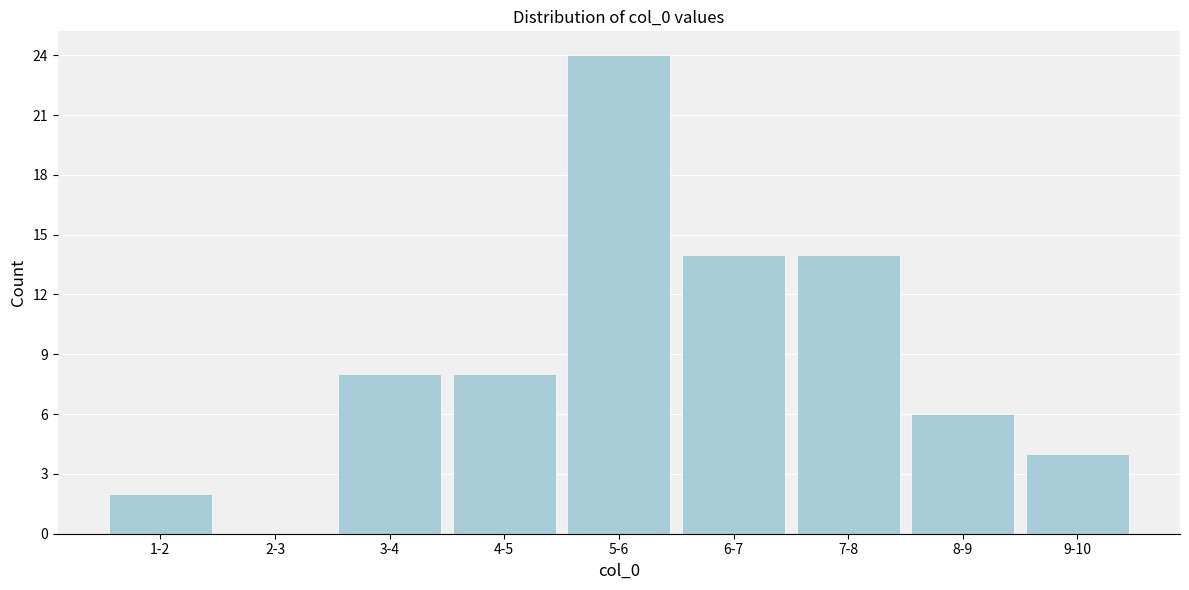

Reading left to right, extract all data points from this chart.

1-2=2	2-3=0	3-4=8	4-5=8	5-6=24	6-7=14	7-8=14	8-9=6	9-10=4